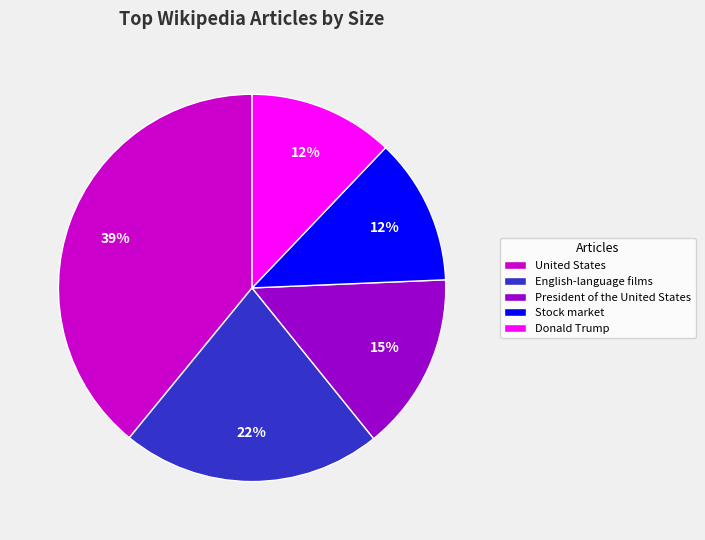

The Stock market slice represents 12% of the pie. True or false?

True